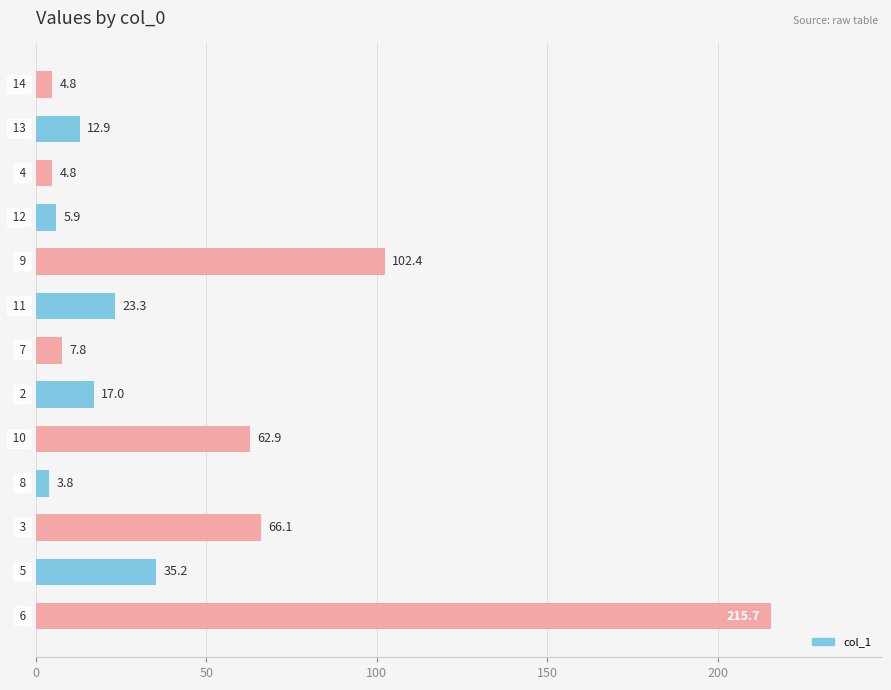

What is the smallest value displayed?

3.8